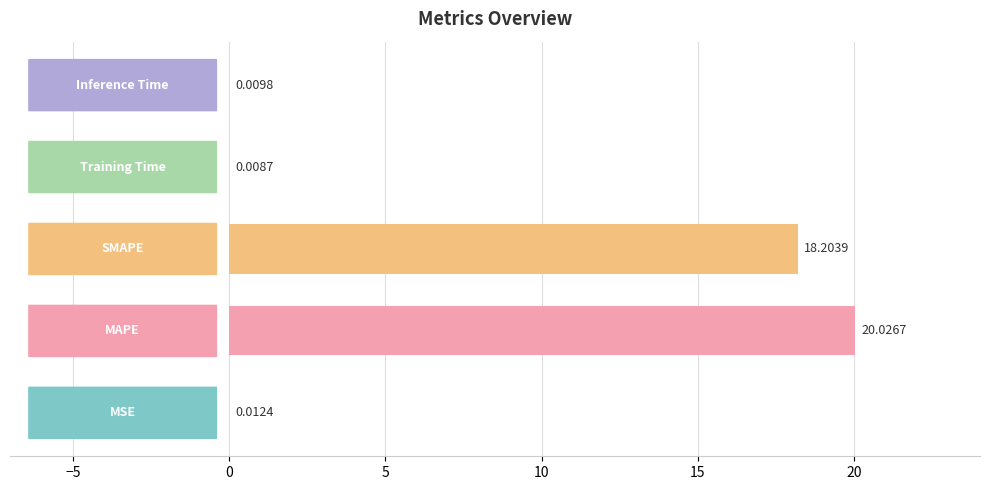

What is the sum of all values?

38.3